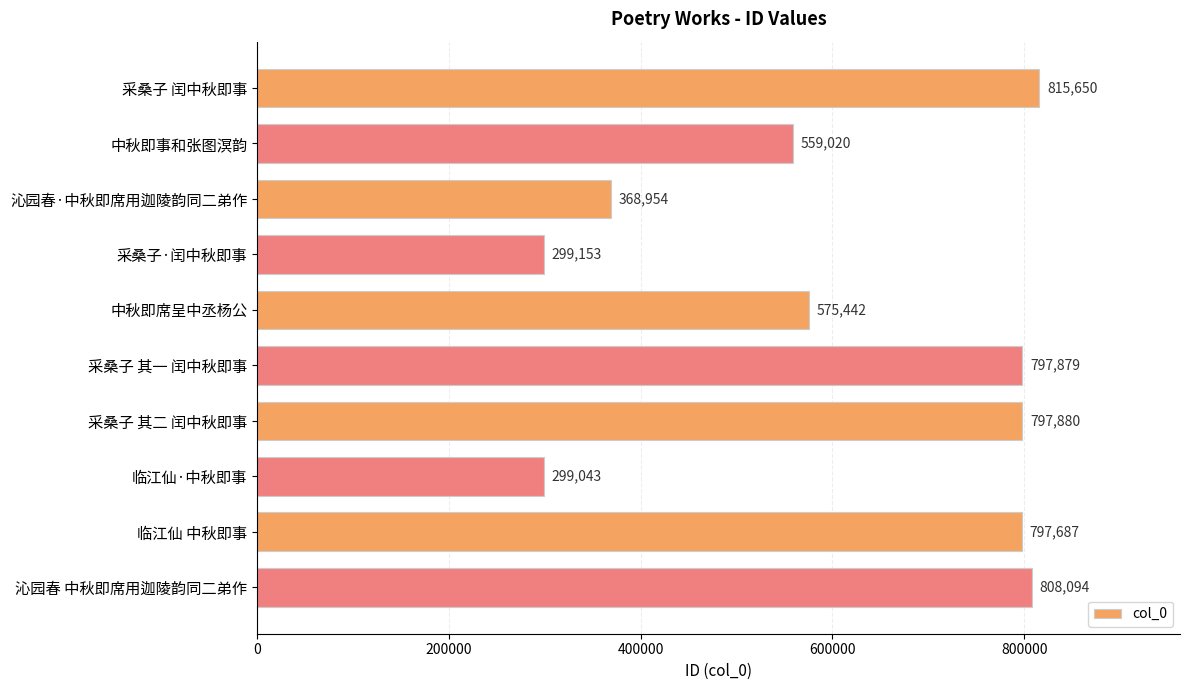

Reading bottom to top, extract all data points from this chart.

沁园春 中秋即席用迦陵韵同二弟作=808094	临江仙 中秋即事=797687	临江仙·中秋即事=299043	采桑子 其二 闰中秋即事=797880	采桑子 其一 闰中秋即事=797879	中秋即席呈中丞杨公=575442	采桑子·闰中秋即事=299153	沁园春·中秋即席用迦陵韵同二弟作=368954	中秋即事和张图溟韵=559020	采桑子 闰中秋即事=815650